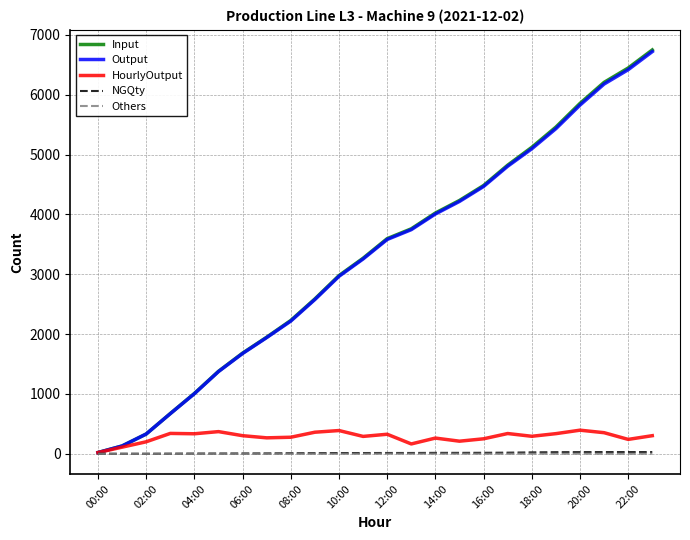

What is the highest value of the Input series?

6750